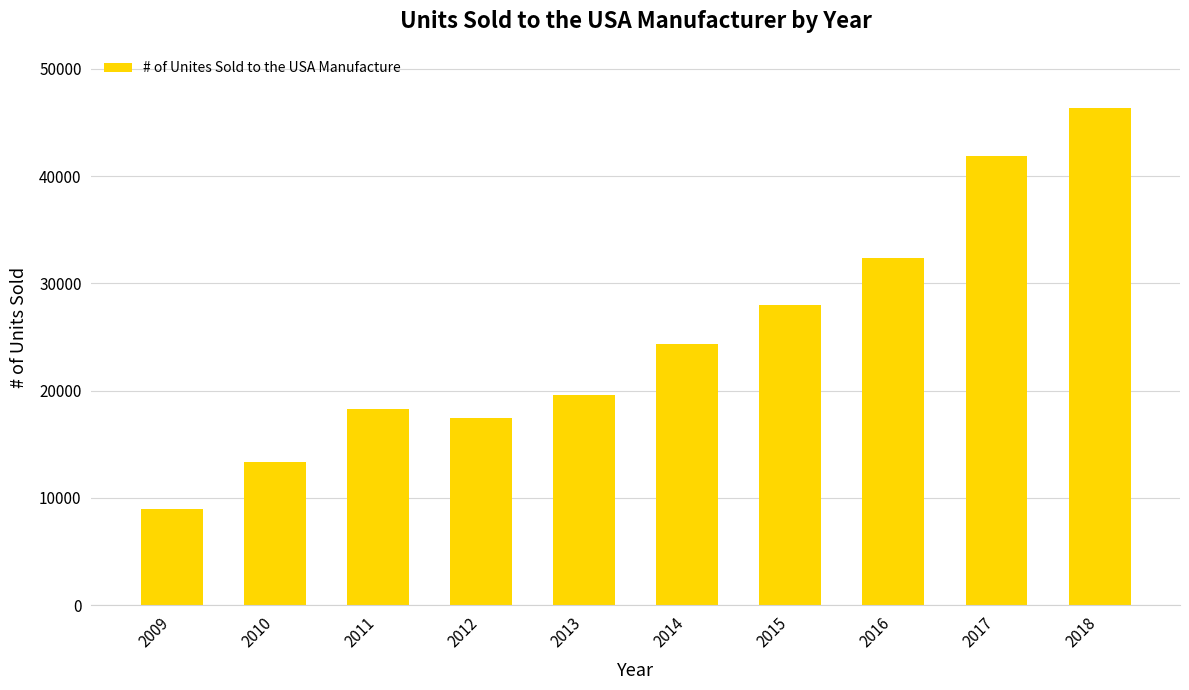

What is the approximate value at 2015?

27940